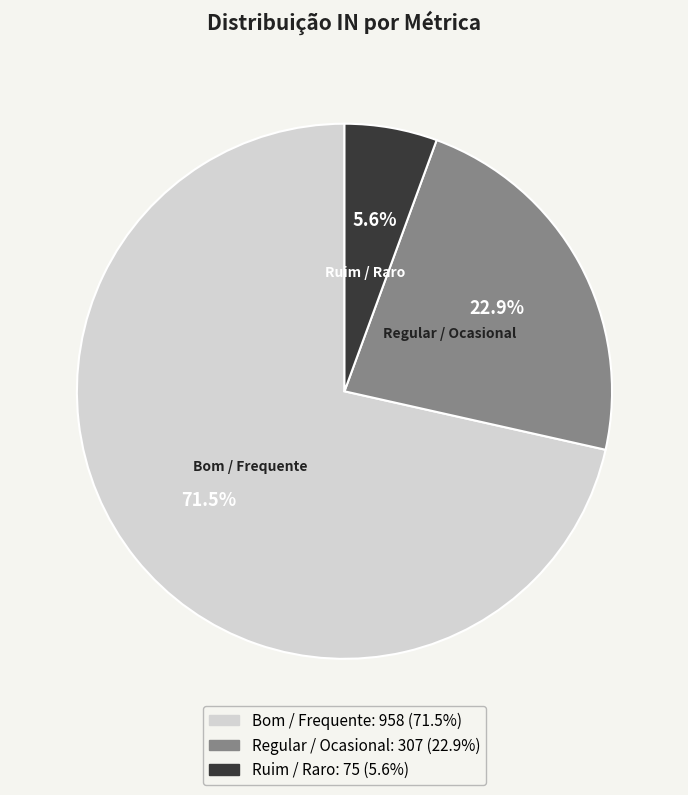

How much of the chart is everything except Regular / Ocasional?

77.1%